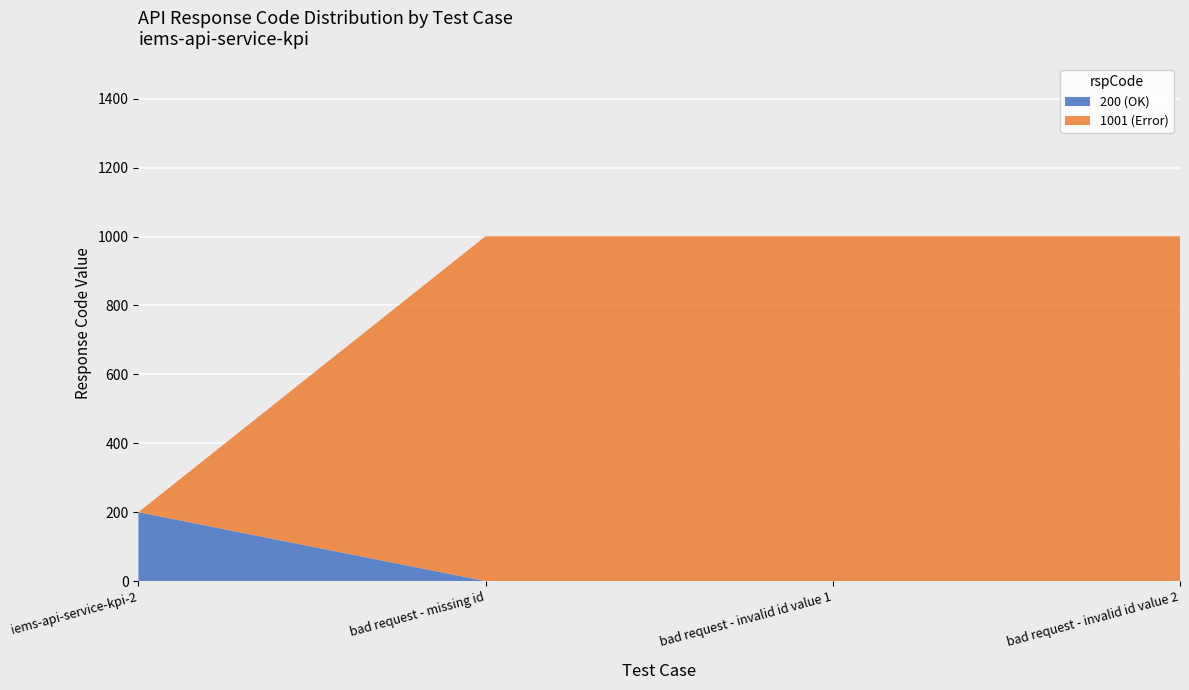

The 200 (OK) series shows 0 at bad request - missing id. True or false?

True